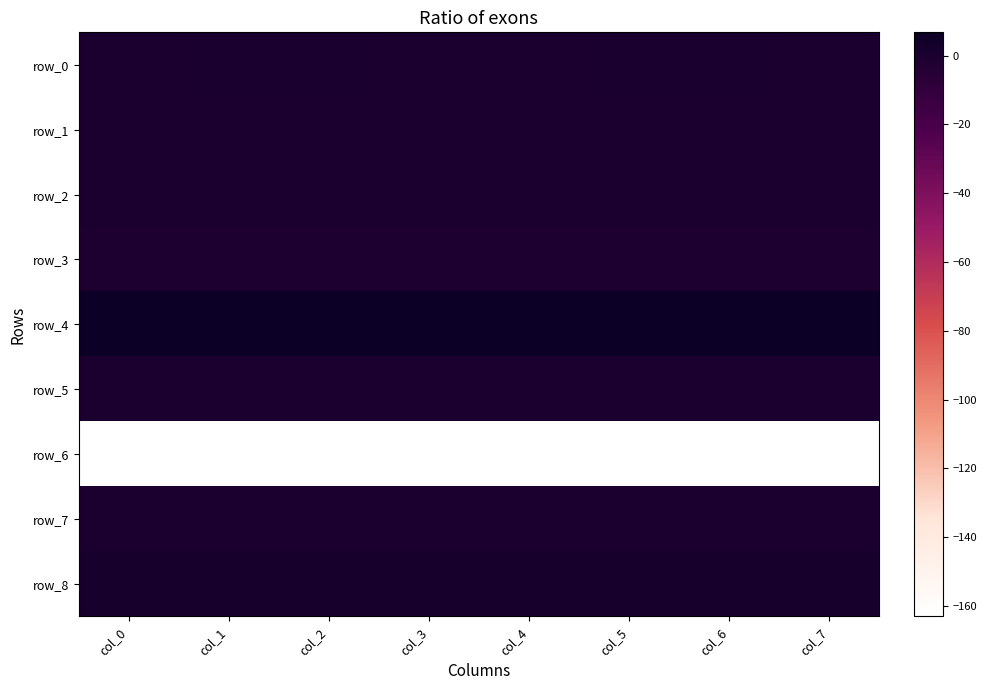

At which label is row_1 closest to 0?

col_0